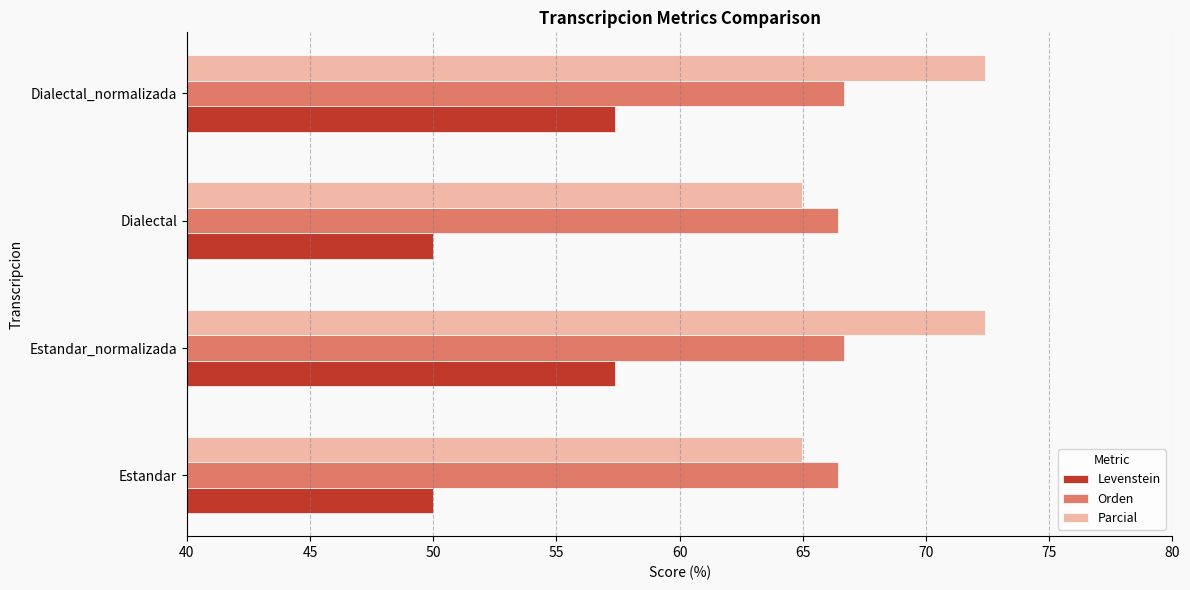

What value does the Parcial series have at Dialectal?

65.0